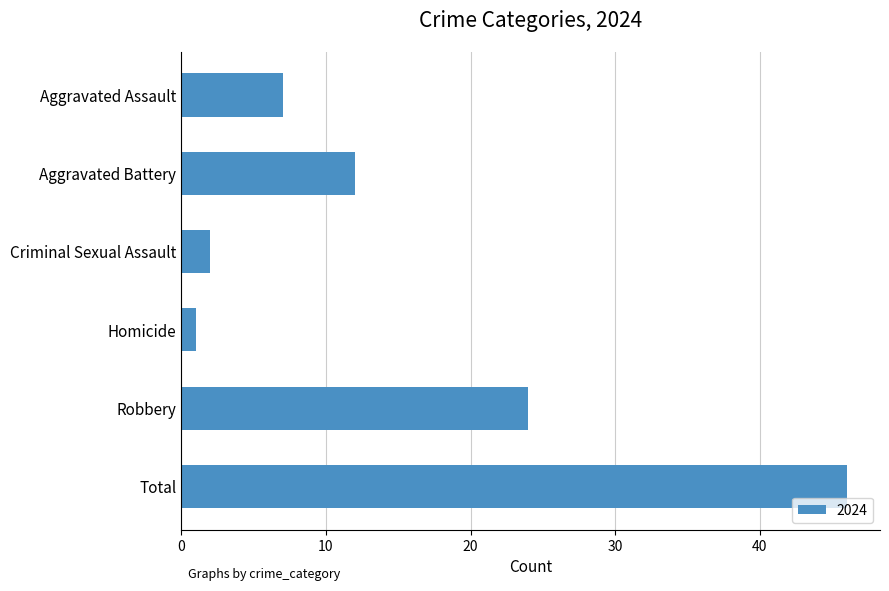

Which label corresponds to the largest value in the chart?

Total